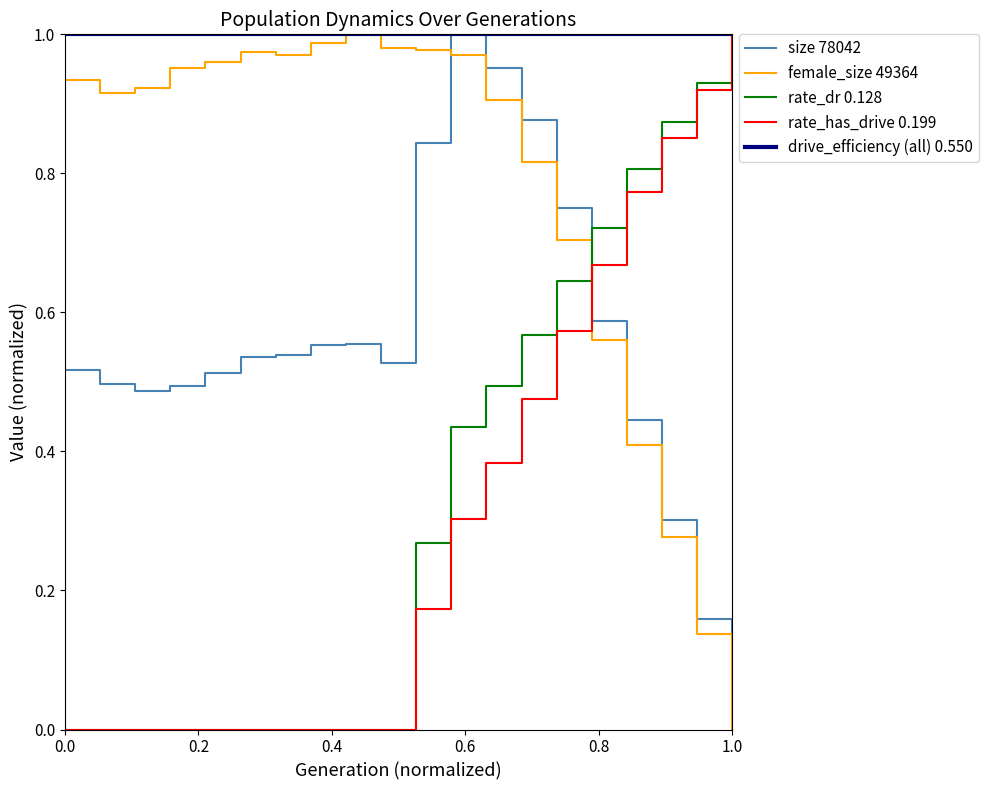

Which series has the largest total across all categories?

drive_efficiency (all) 0.550